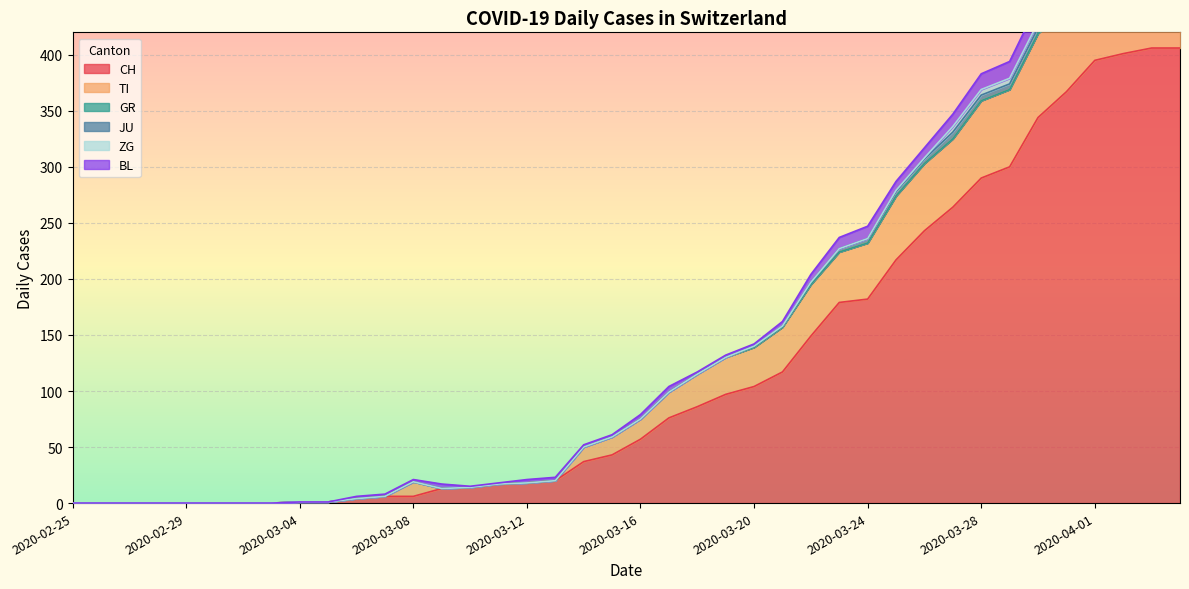

How many ZG values are between 0 and 1?

31